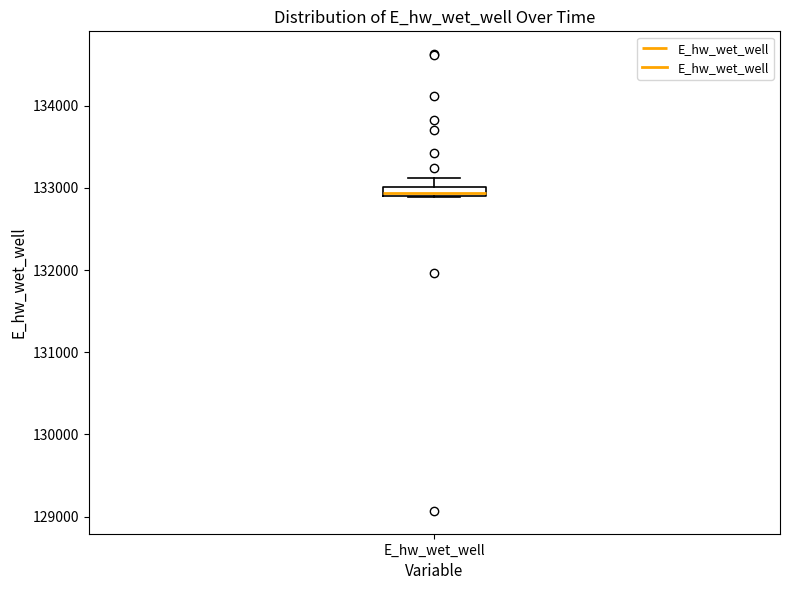

Where is the lower edge of the box for E_hw_wet_well on the y-axis? The values are not printed on the chart, so give them approximately, as read against the axis.

132900